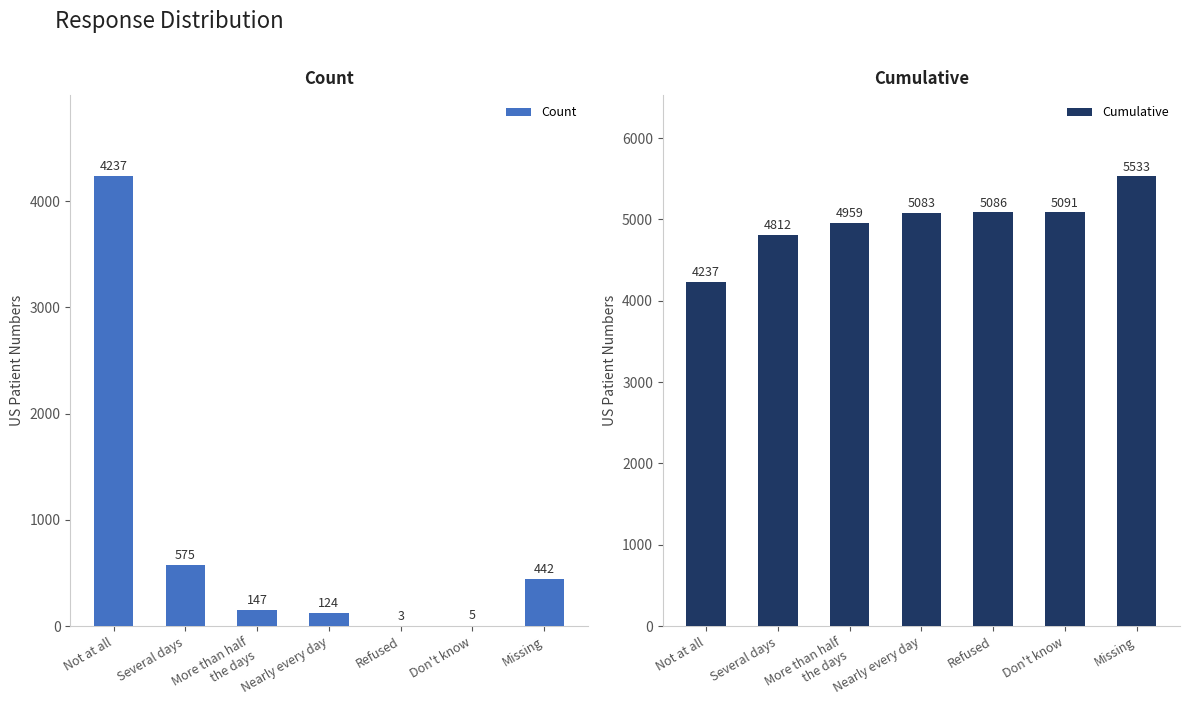

What is the approximate value of Cumulative at Nearly every day?

5083